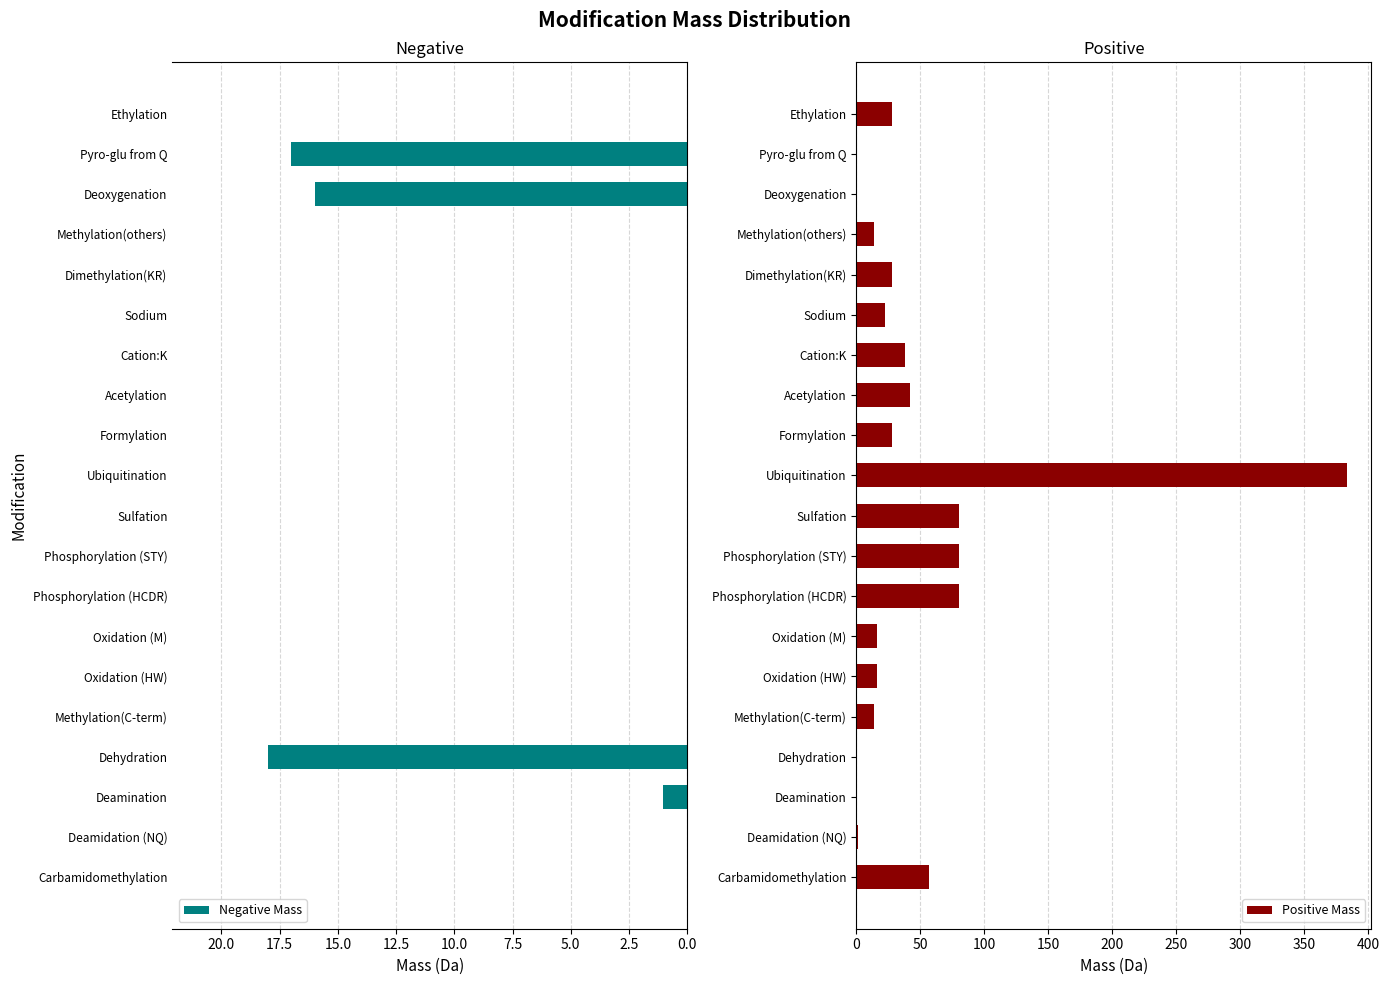

What is the maximum value for Positive Mass?

383.2